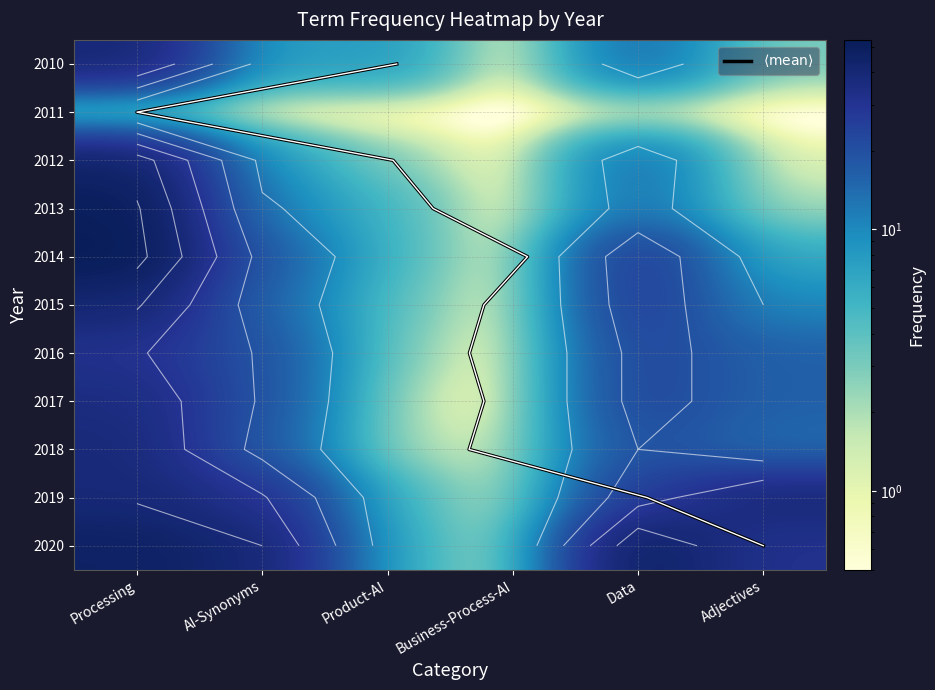

Read the 2018 value at Adjectives.

14.0